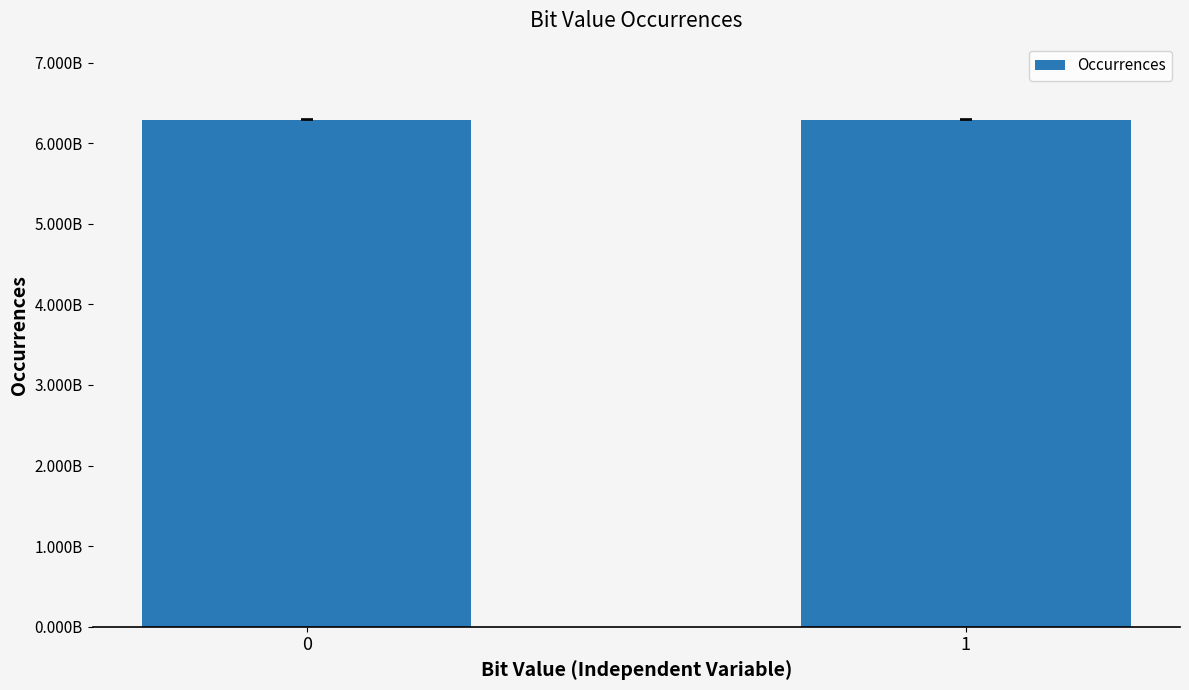

Rank the categories by value from lowest to highest.

1, 0